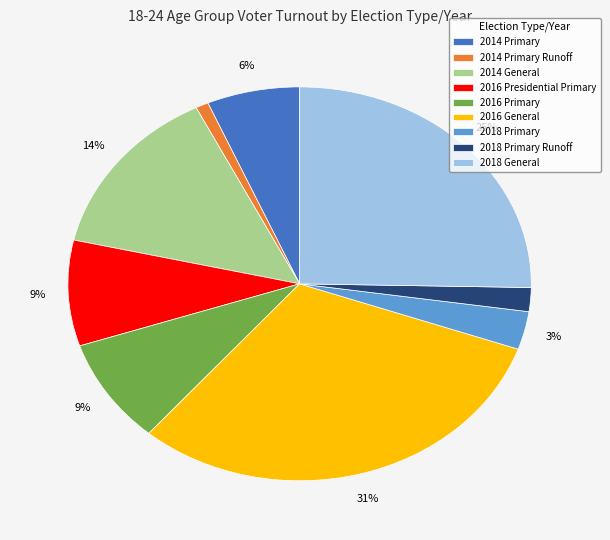

What is the ratio of the value at 2018 Primary Runoff to the value at 2014 General?

0.1